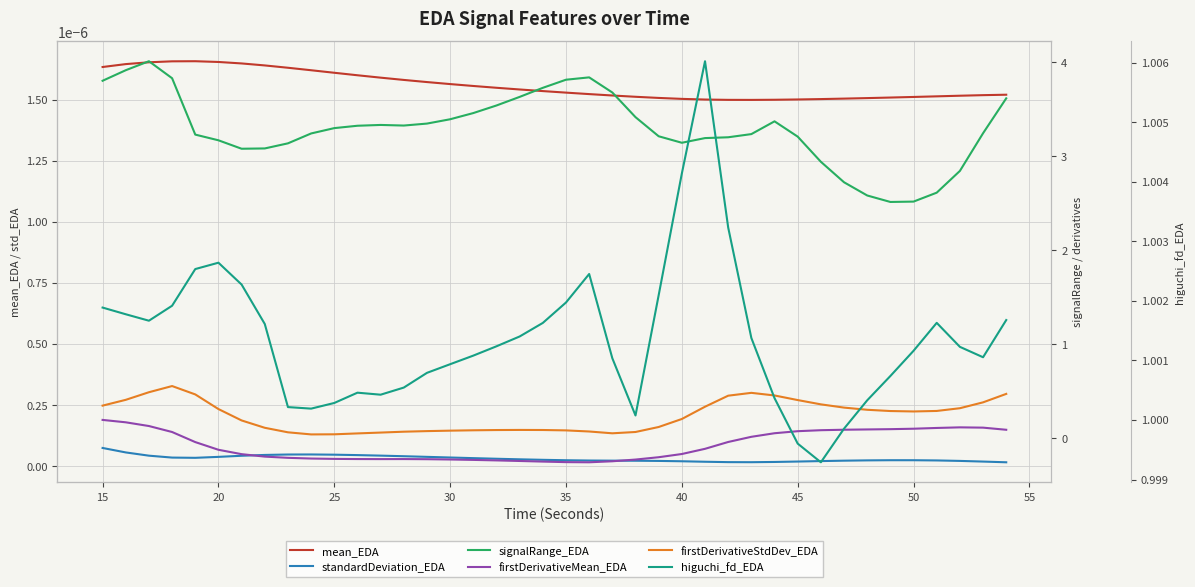

True or false: signalRange_EDA and firstDerivativeStdDev_EDA cross at least once.

False